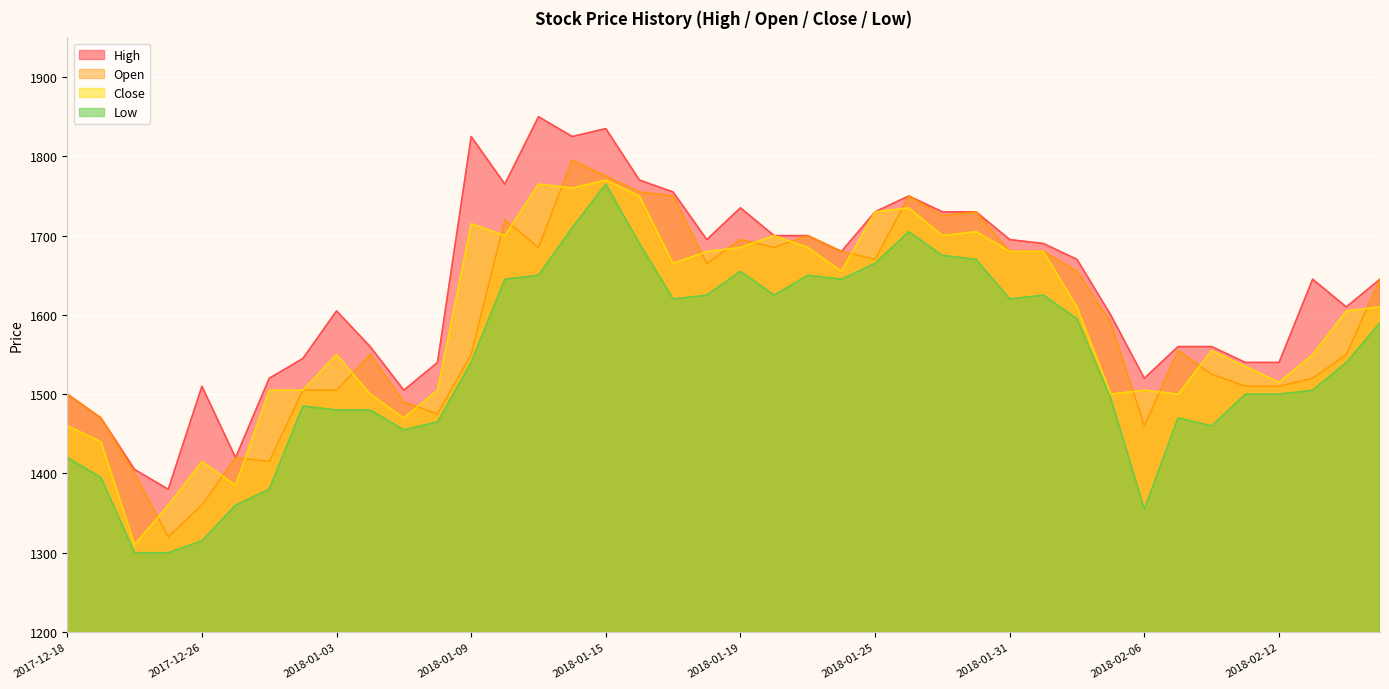

Reading right to left, what are all the values shown in this chart?

High: 1645	1610	1645	1540	1540	1560	1560	1520	1600	1670	1690	1695	1730	1730	1750	1730	1680	1700	1700	1735	1695	1755	1770	1835	1825	1850	1765	1825	1540	1505	1560	1605	1545	1520	1420	1510	1380	1405	1470	1500
Open: 1645	1550	1520	1510	1510	1525	1555	1460	1590	1655	1680	1680	1730	1725	1750	1670	1680	1700	1685	1695	1665	1750	1755	1775	1795	1685	1720	1550	1475	1490	1550	1505	1505	1415	1420	1360	1320	1400	1470	1500
Close: 1610	1605	1550	1515	1535	1555	1500	1505	1500	1610	1680	1680	1705	1700	1735	1730	1655	1685	1700	1685	1680	1665	1750	1770	1760	1765	1700	1715	1505	1470	1500	1550	1505	1505	1385	1415	1360	1310	1440	1460
Low: 1590	1540	1505	1500	1500	1460	1470	1355	1495	1595	1625	1620	1670	1675	1705	1665	1645	1650	1625	1655	1625	1620	1690	1765	1710	1650	1645	1540	1465	1455	1480	1480	1485	1380	1360	1315	1300	1300	1395	1420